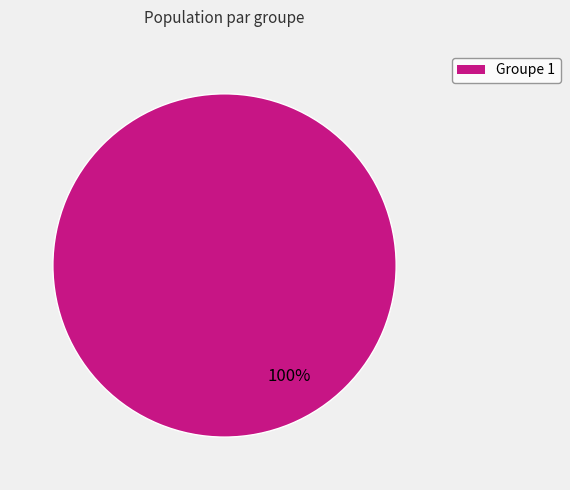

Count the number of slices in the pie.

1